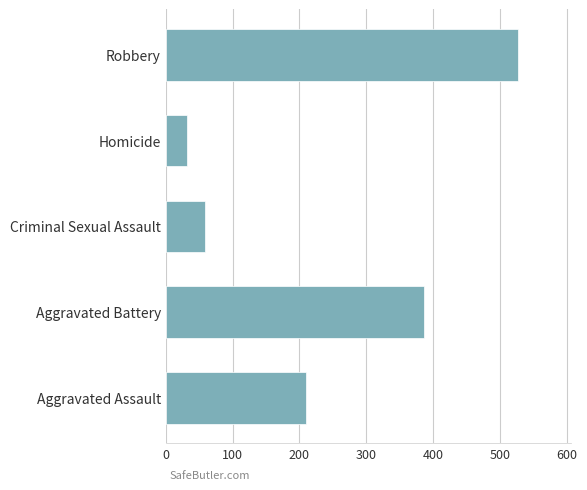

List the labels in order of value, smallest first.

Homicide, Criminal Sexual Assault, Aggravated Assault, Aggravated Battery, Robbery